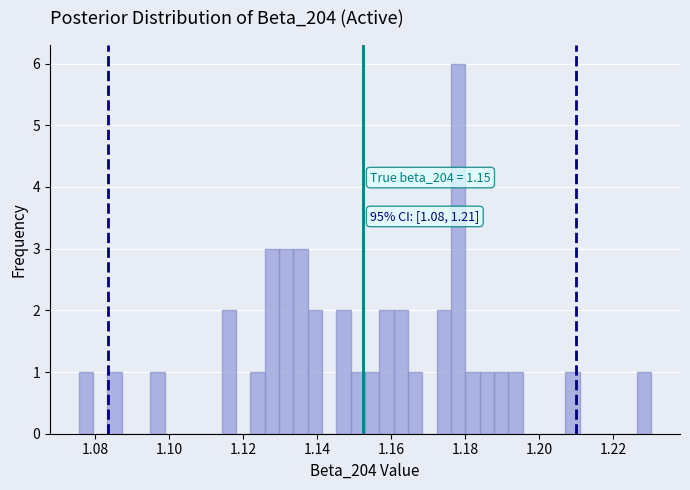

Around what value on the x-axis is the tallest bar? Give the approximate position of its centre, as read against the axis.

1.178